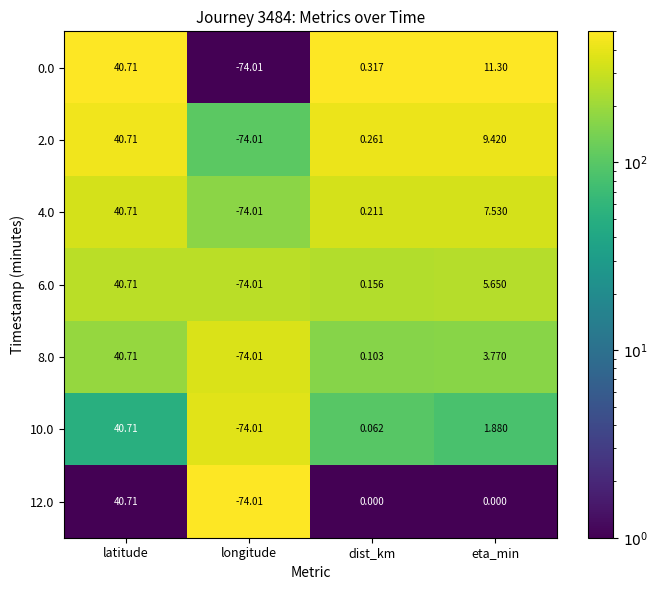

Which category has the highest value in the 8.0 series?

latitude